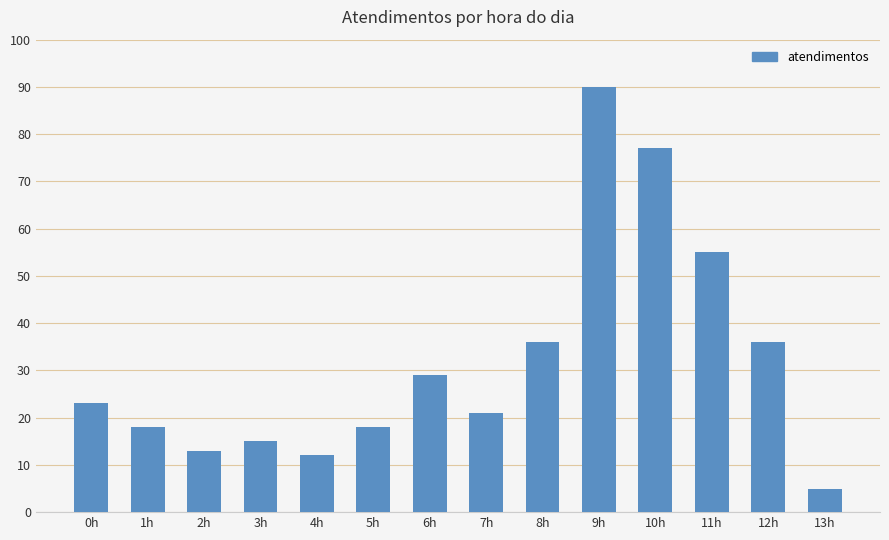

How many values are below 23?

7